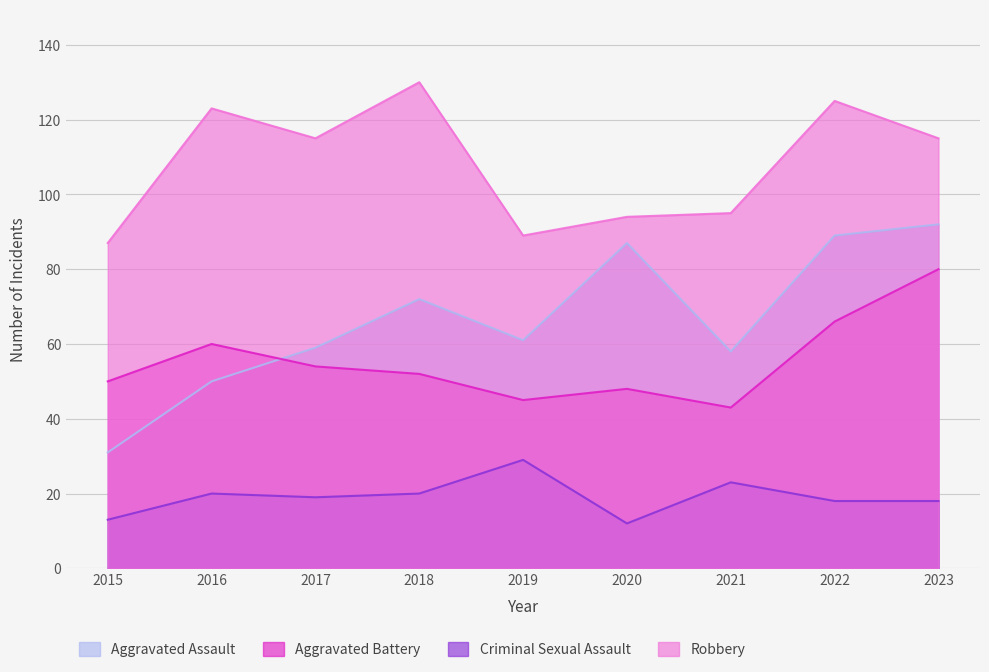

Rank the categories by Robbery value from lowest to highest.

2015, 2019, 2020, 2021, 2017, 2023, 2016, 2022, 2018